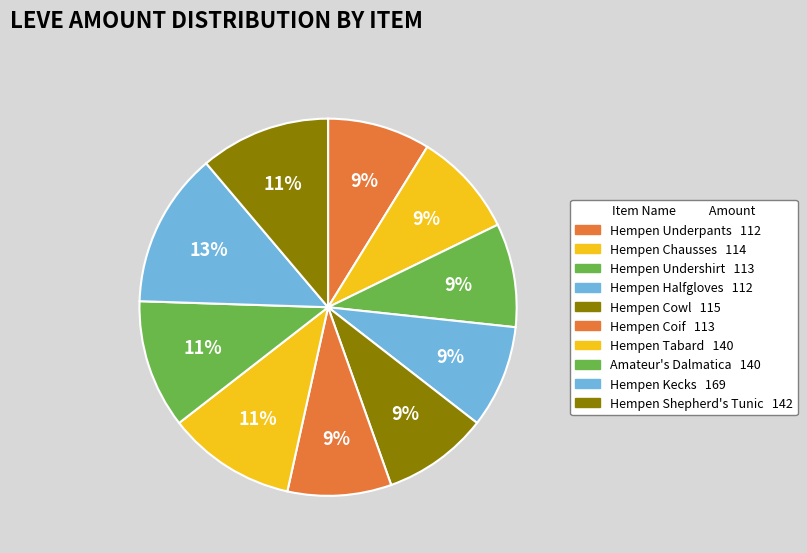

To the nearest percent, what portion does Hempen Coif represent?

9%